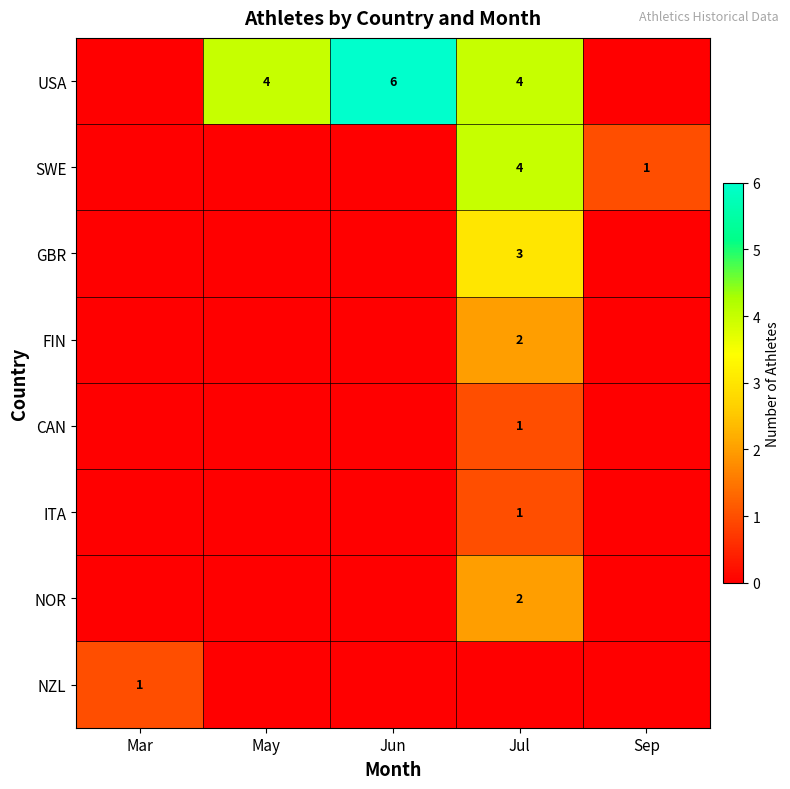

The value of USA at Jul is 4. True or false?

True